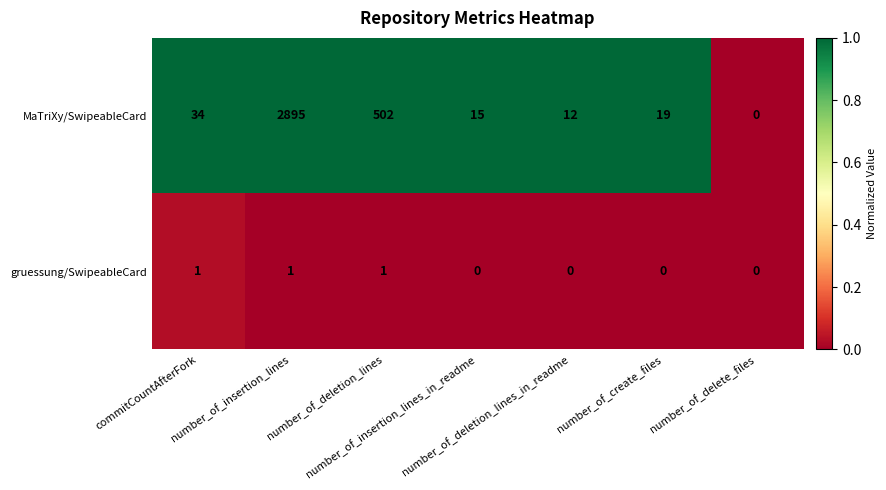

Which series changed the most between number_of_insertion_lines and number_of_insertion_lines_in_readme?

MaTriXy/SwipeableCard